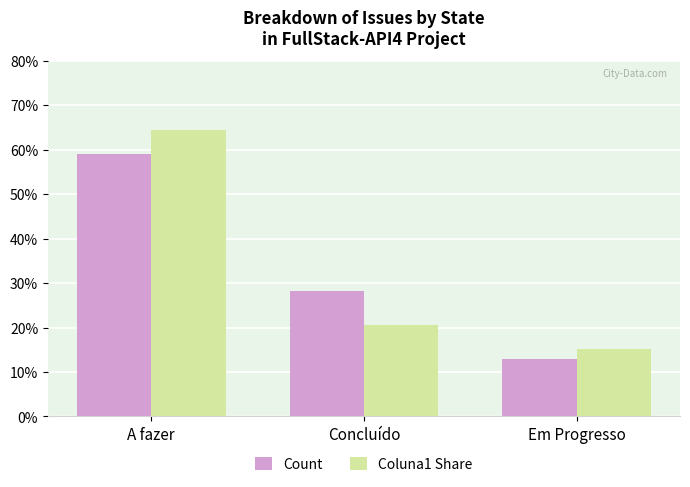

Reading right to left, what are all the values shown in this chart?

Count: Em Progresso=12.8	Concluído=28.2	A fazer=59.0
Coluna1 Share: Em Progresso=15.1	Concluído=20.5	A fazer=64.4